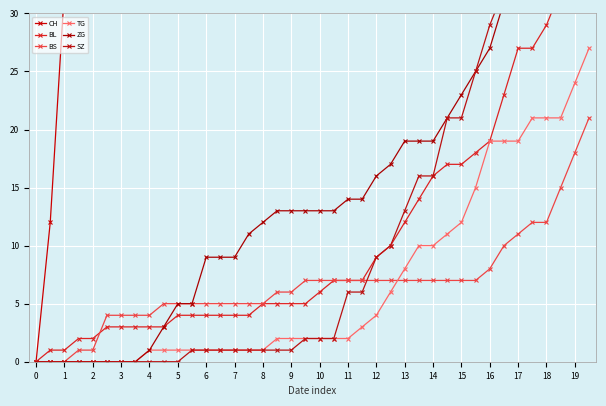

What is the sum of all CH values?

22519